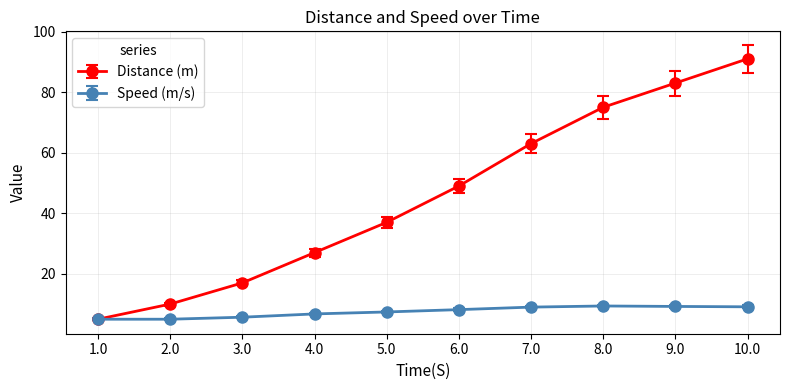

True or false: Speed (m/s) has a value of 5.8 at 9.0.

False